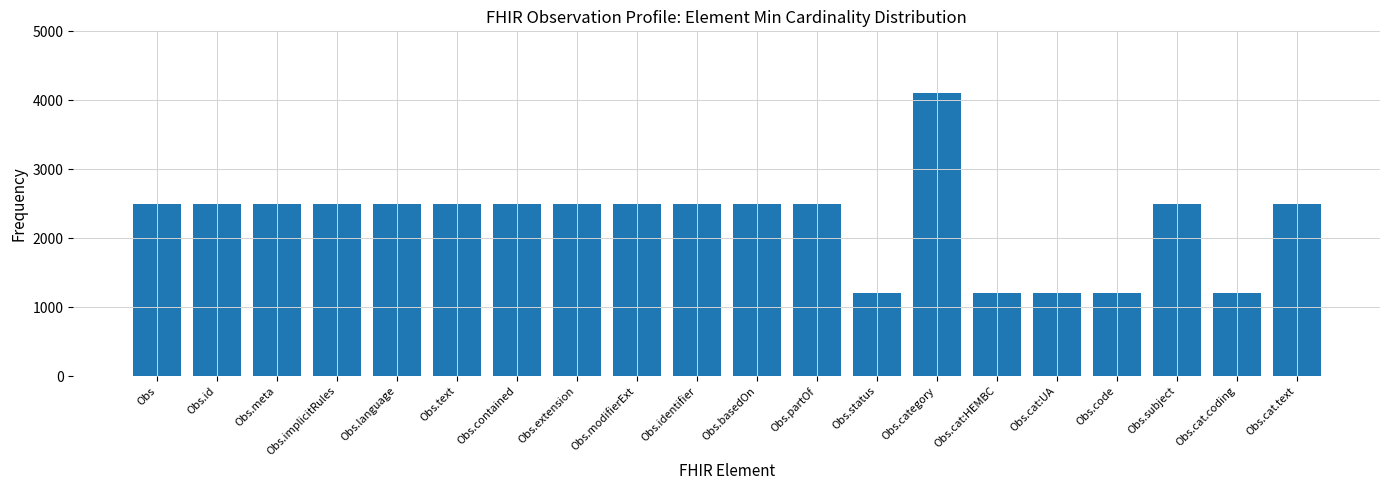

What is the average value?

2255